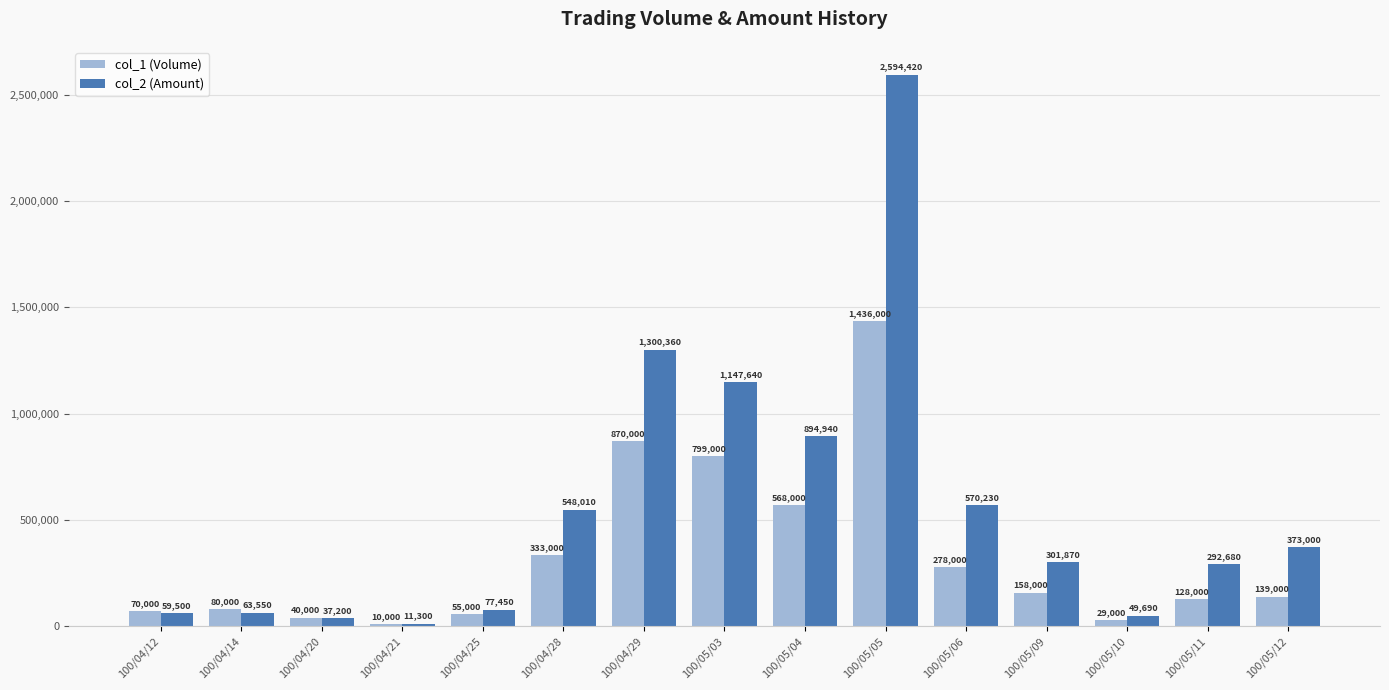

What are all the series names shown in the legend?

col_1 (Volume), col_2 (Amount)